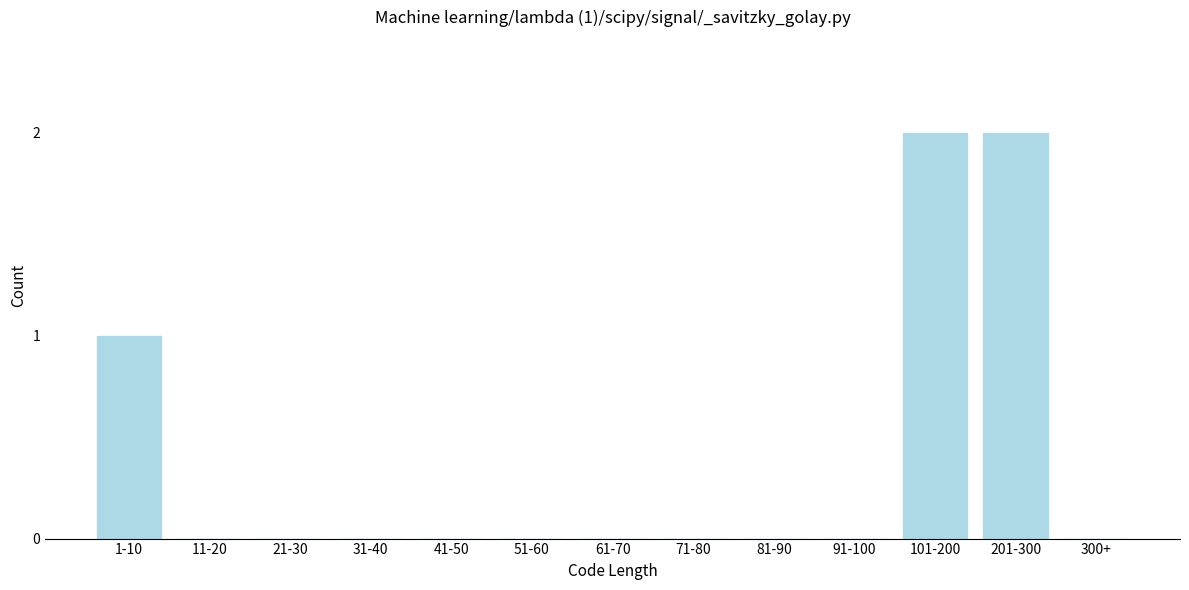

Reading left to right, extract all data points from this chart.

1-10=1	11-20=0	21-30=0	31-40=0	41-50=0	51-60=0	61-70=0	71-80=0	81-90=0	91-100=0	101-200=2	201-300=2	300+=0